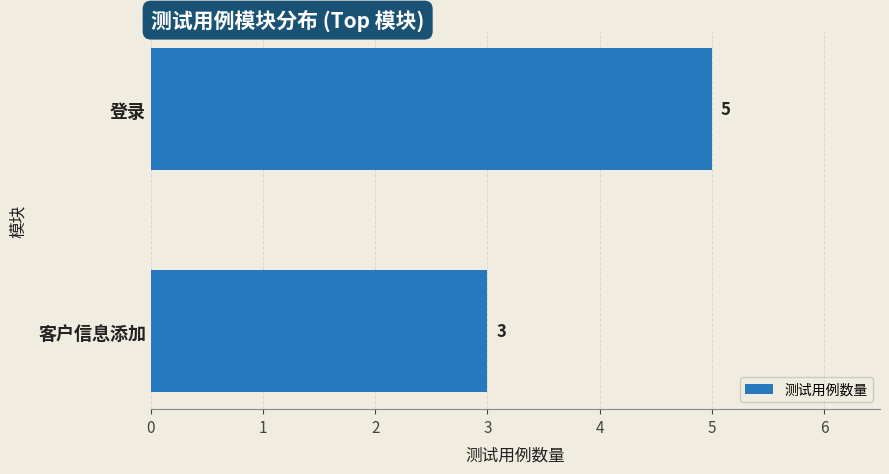

Reading top to bottom, extract all data points from this chart.

5	3